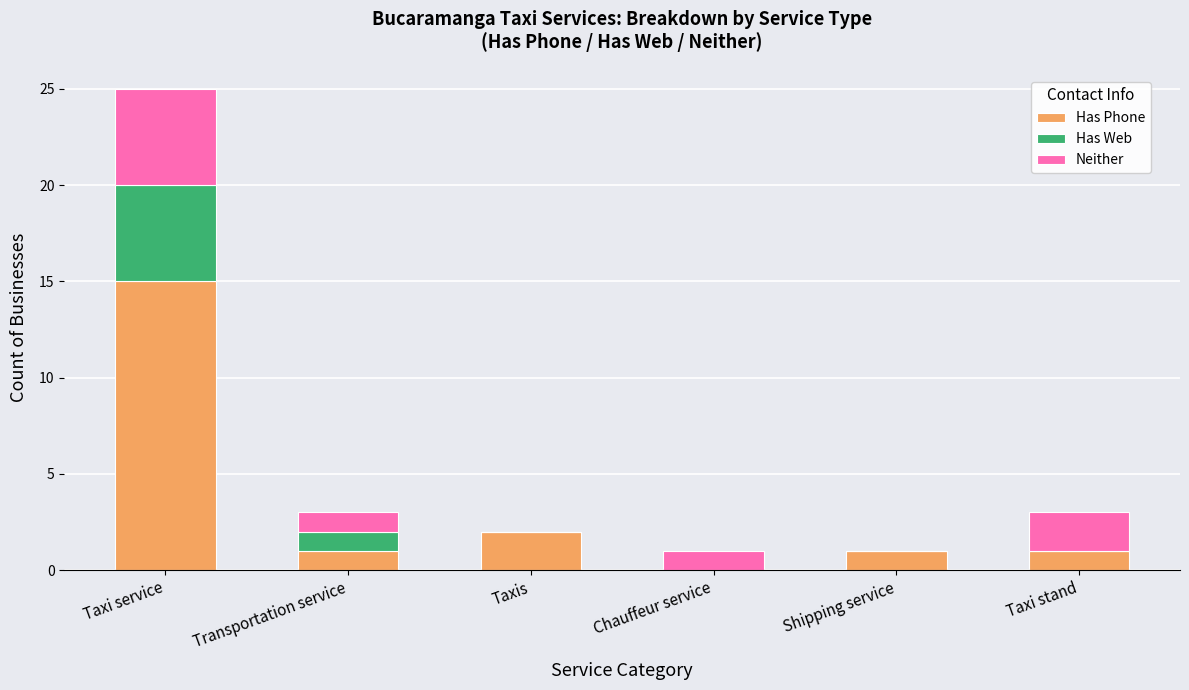

Which category has the highest value in the Has Phone series?

Taxi service